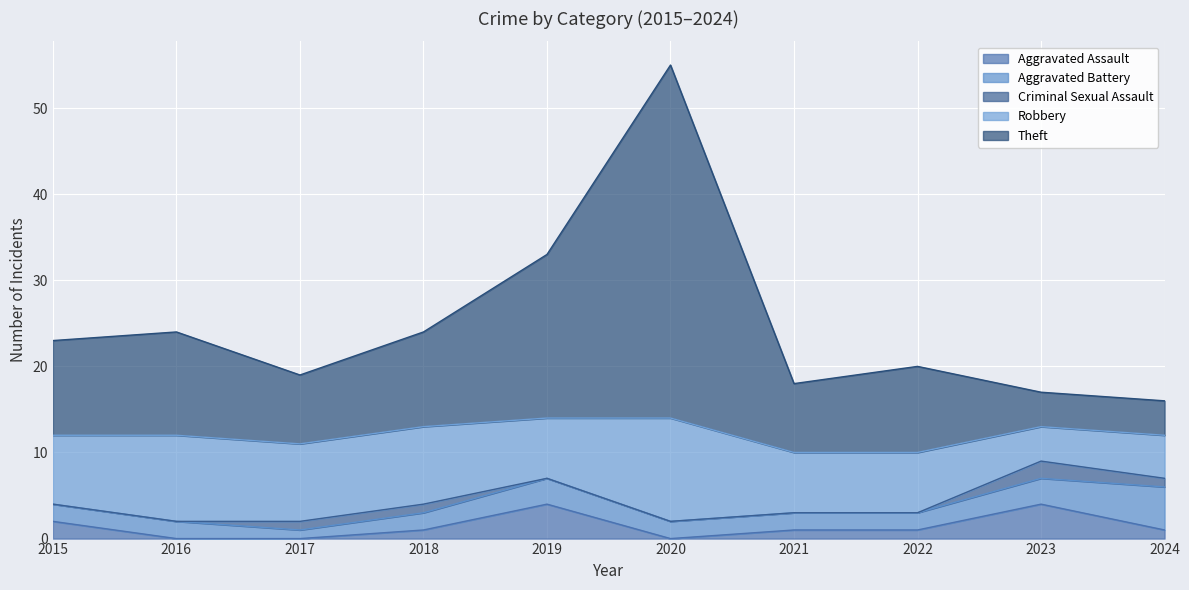

Reading right to left, extract all data points from this chart.

Aggravated Assault: 2024=1	2023=4	2022=1	2021=1	2020=0	2019=4	2018=1	2017=0	2016=0	2015=2
Aggravated Battery: 2024=5	2023=3	2022=2	2021=2	2020=2	2019=3	2018=2	2017=1	2016=2	2015=2
Criminal Sexual Assault: 2024=1	2023=2	2022=0	2021=0	2020=0	2019=0	2018=1	2017=1	2016=0	2015=0
Robbery: 2024=5	2023=4	2022=7	2021=7	2020=12	2019=7	2018=9	2017=9	2016=10	2015=8
Theft: 2024=4	2023=4	2022=10	2021=8	2020=41	2019=19	2018=11	2017=8	2016=12	2015=11